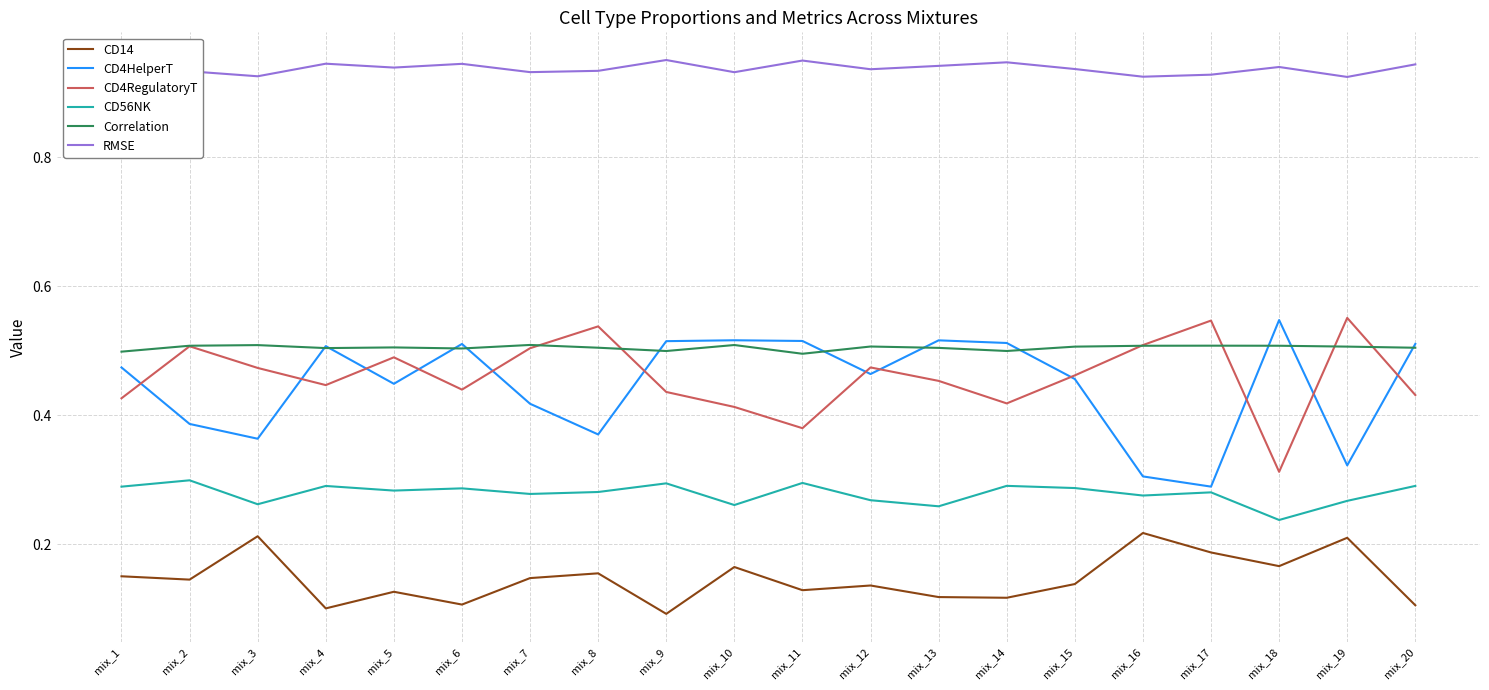

The value of Correlation at mix_3 is 0.5. True or false?

True